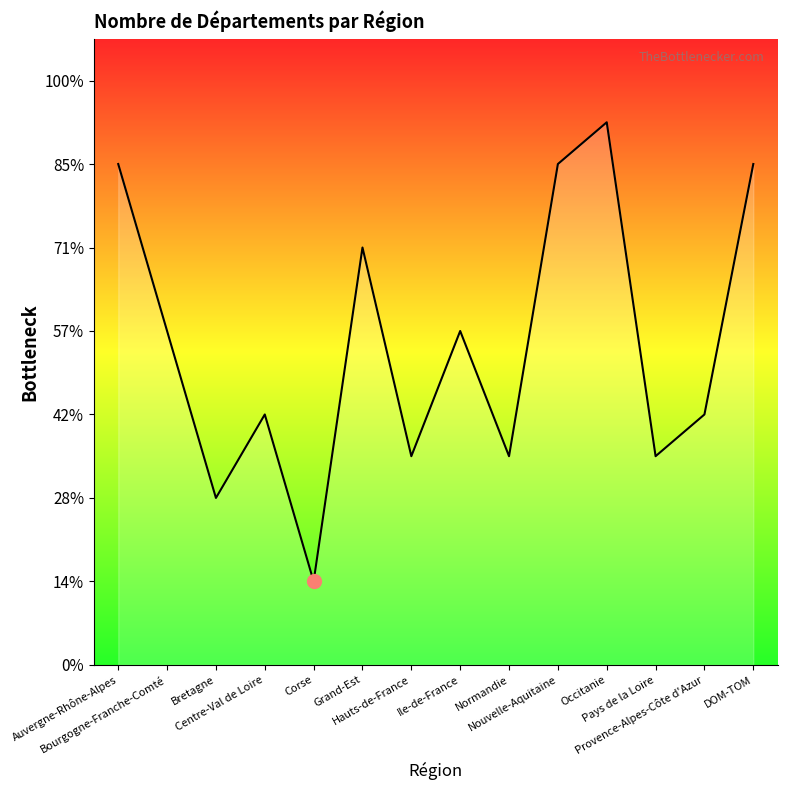

What is the label of the 9th point from the left?

Normandie